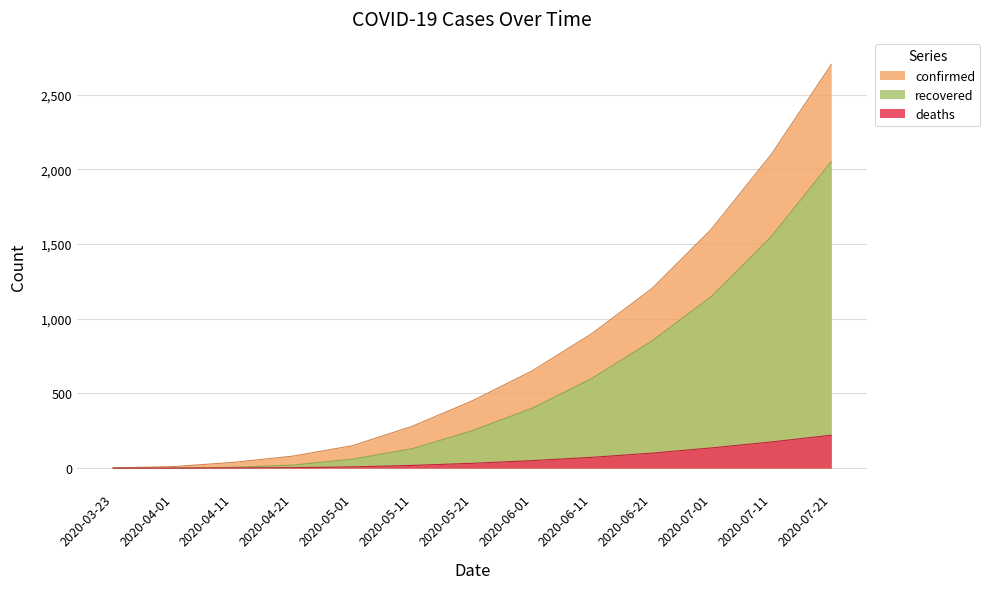

How many values in deaths are above zero?

11